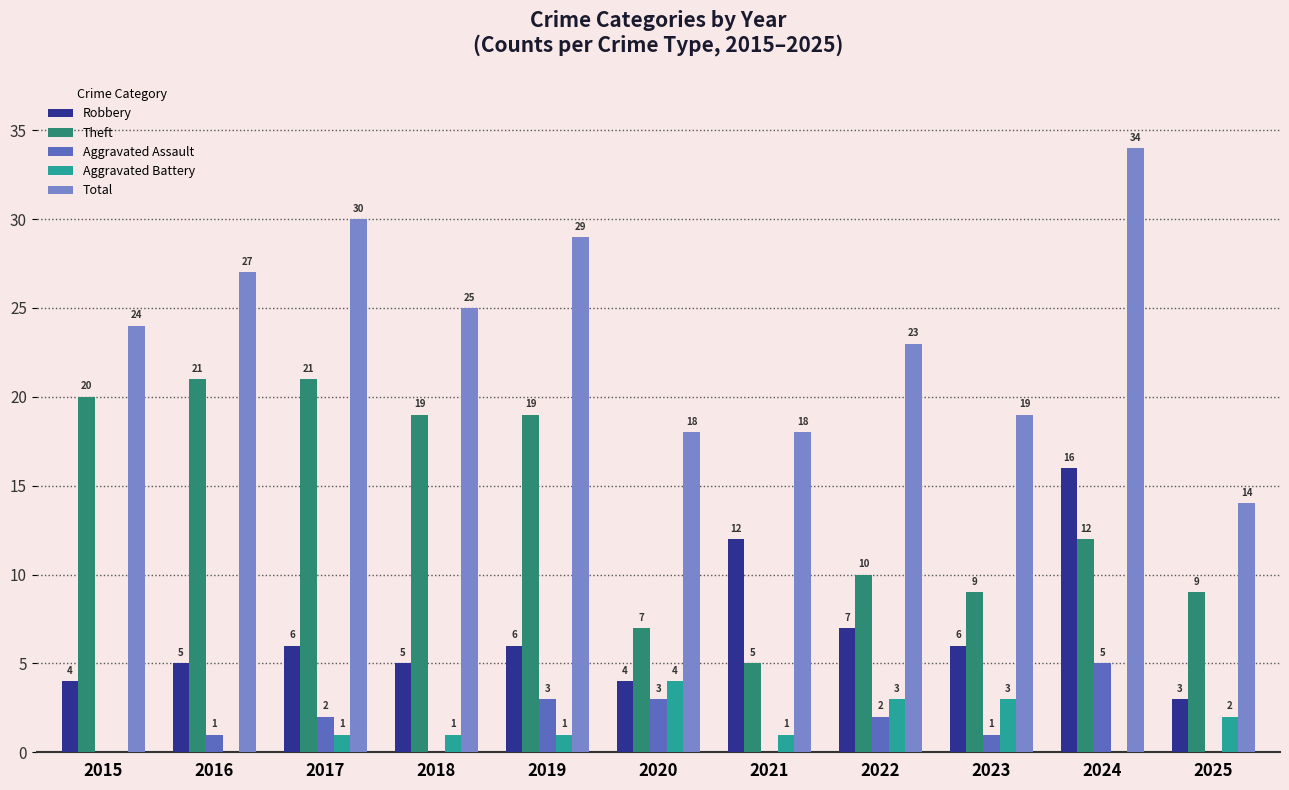

Does the chart contain stacked bars?

No